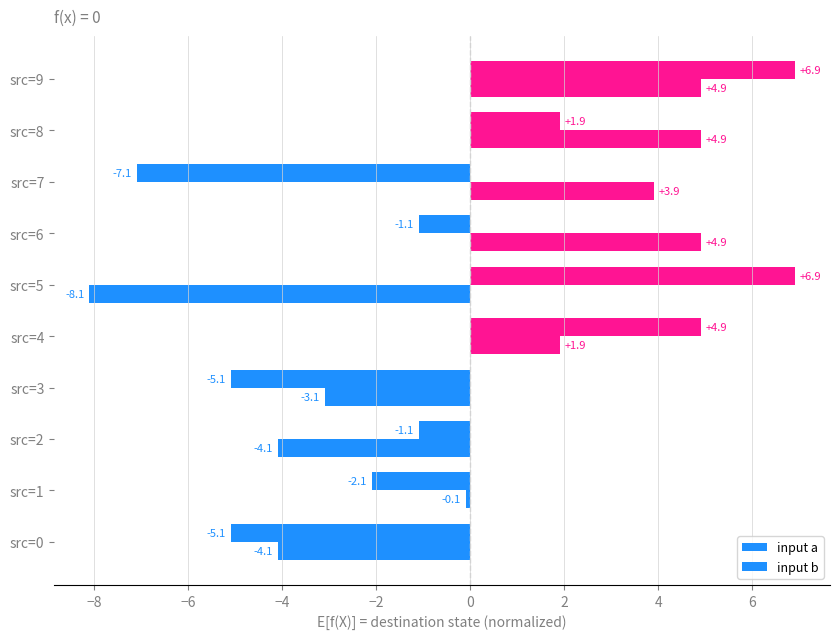

How many values in the input a series exceed -1?

4